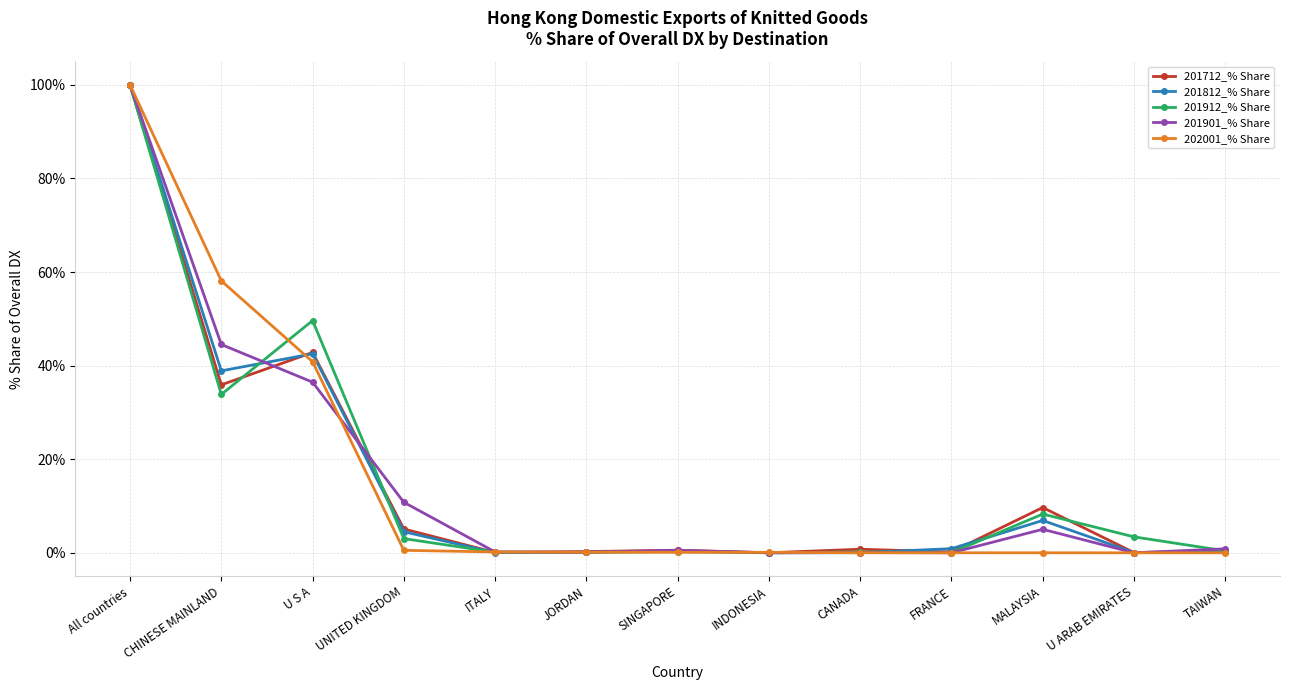

Is this an area chart (filled region under the line)?

No